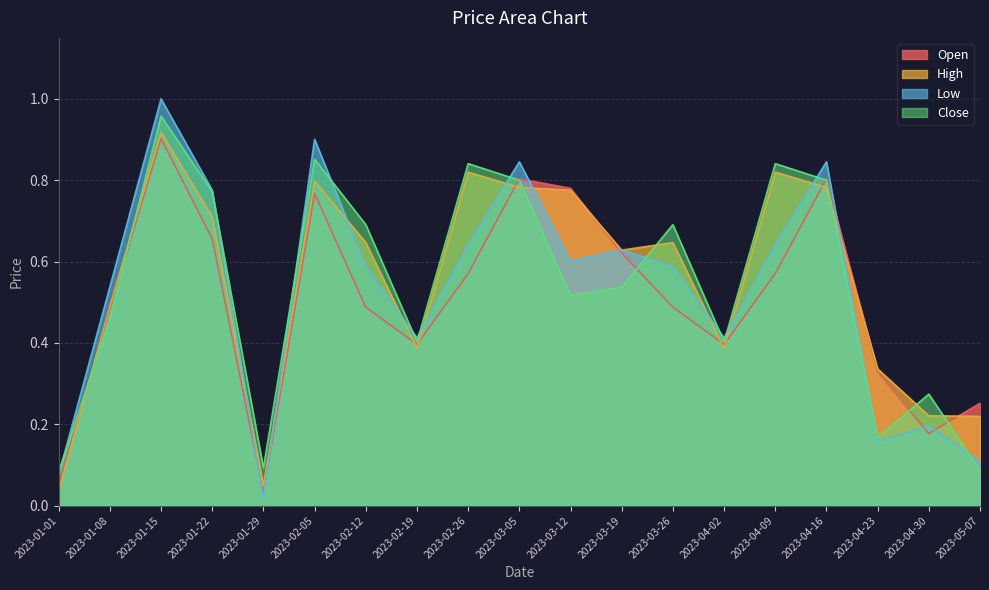

Which has a higher value, 2023-02-26 or 2023-04-16?

2023-04-16